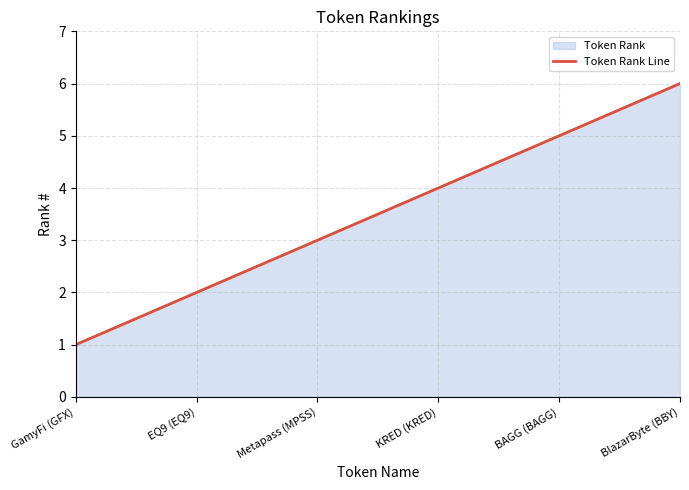

What is the change in value from GamyFi (GFX) to BAGG (BAGG)?

+4